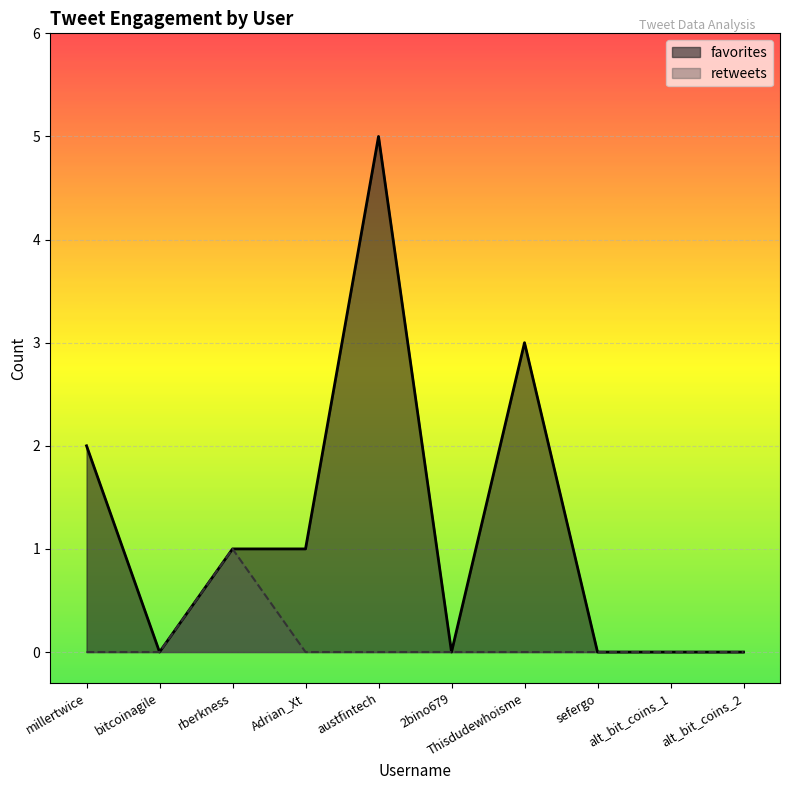

True or false: favorites and retweets intersect in this chart.

False